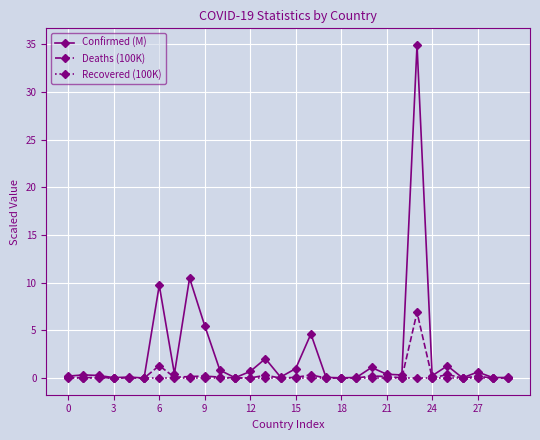

Which series has the largest range (max minus min)?

Confirmed (M)